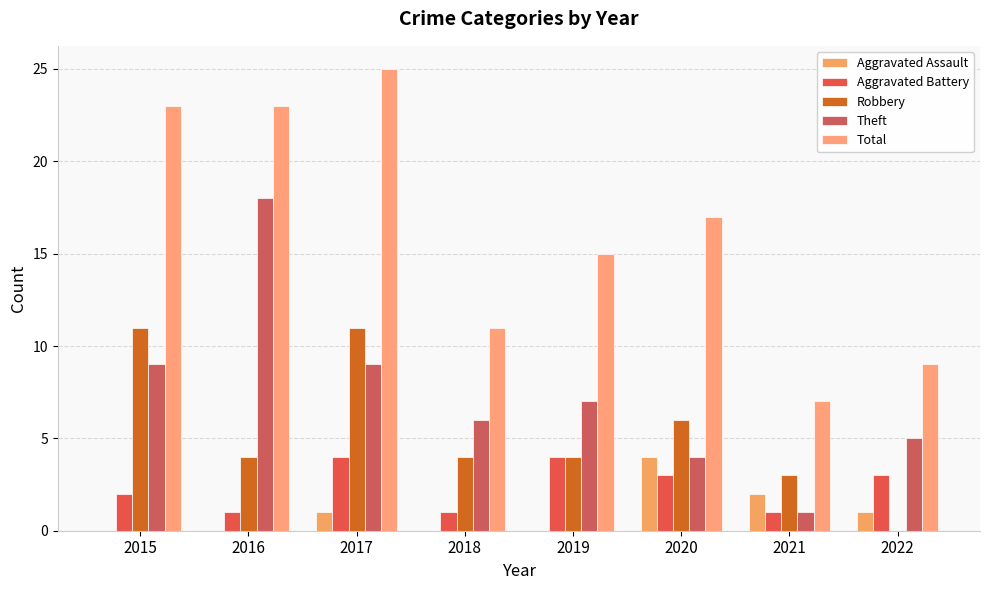

Reading right to left, what are all the values shown in this chart?

Aggravated Assault: 1	2	4	0	0	1	0	0
Aggravated Battery: 3	1	3	4	1	4	1	2
Robbery: 0	3	6	4	4	11	4	11
Theft: 5	1	4	7	6	9	18	9
Total: 9	7	17	15	11	25	23	23